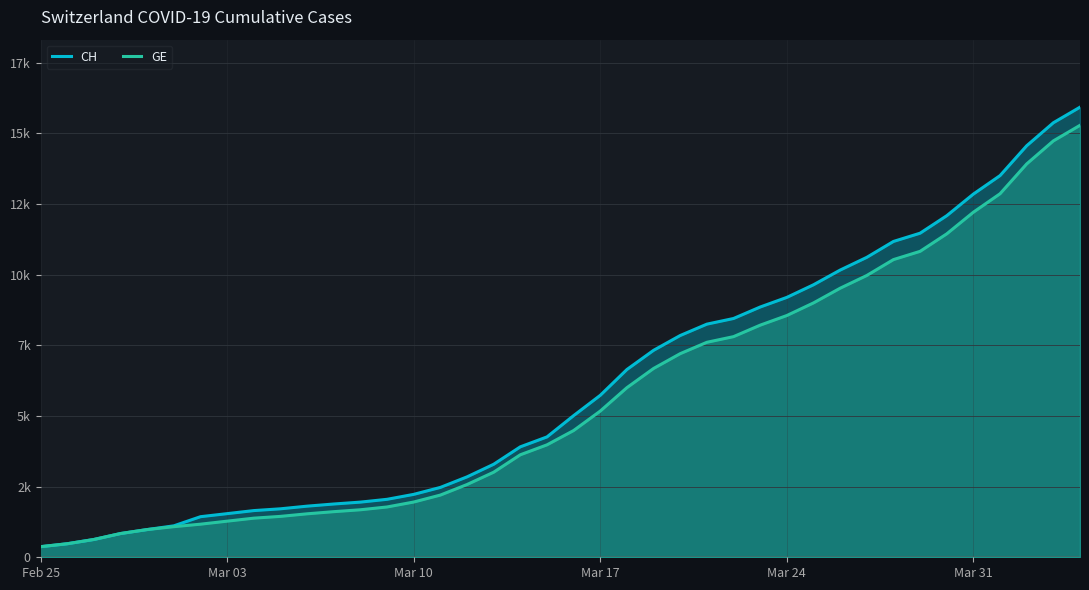

What are all the series names shown in the legend?

CH, GE